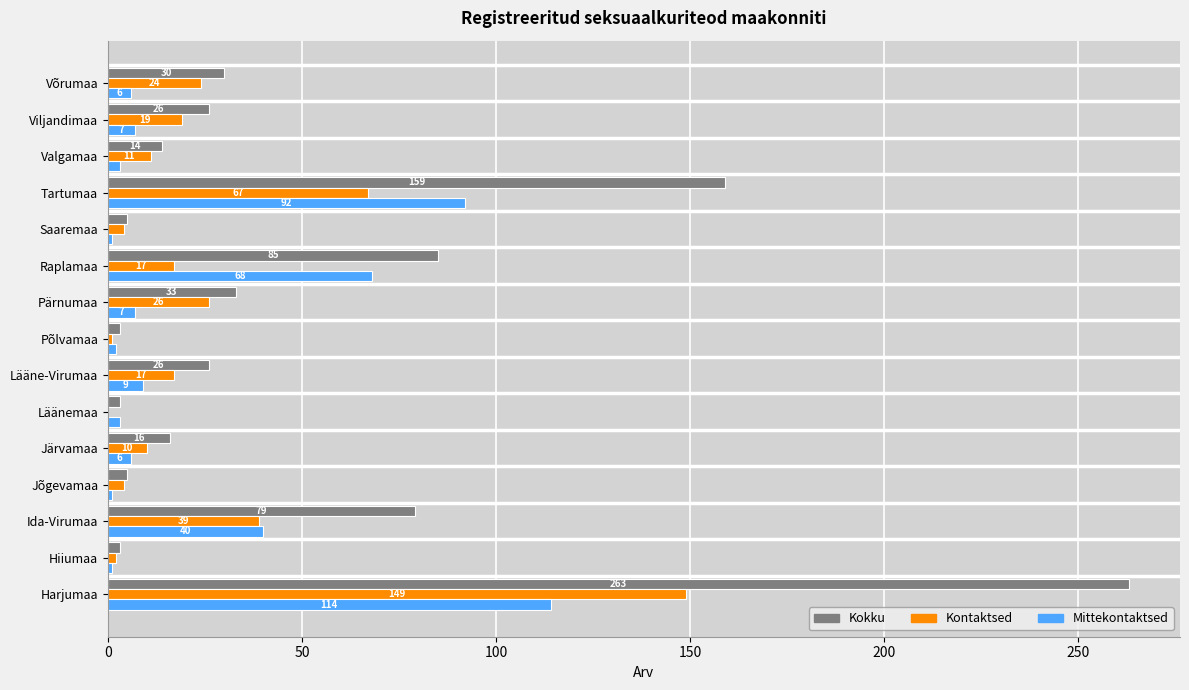

The Kokku series shows 33 at Pärnumaa. True or false?

True